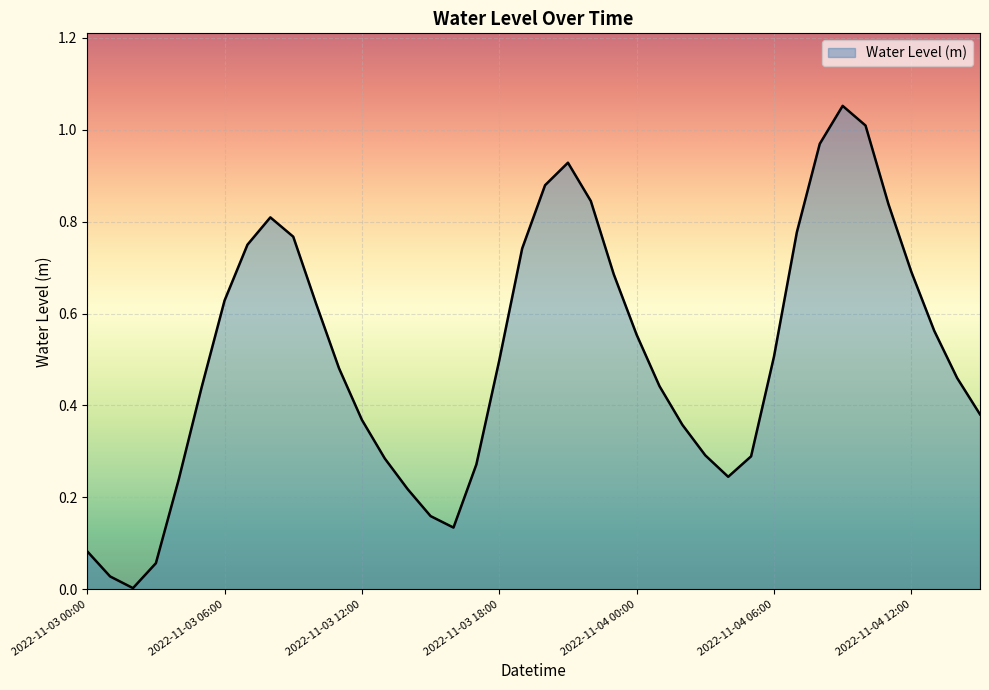

What is the label of the 29th point from the right?

2022-11-03 11:00